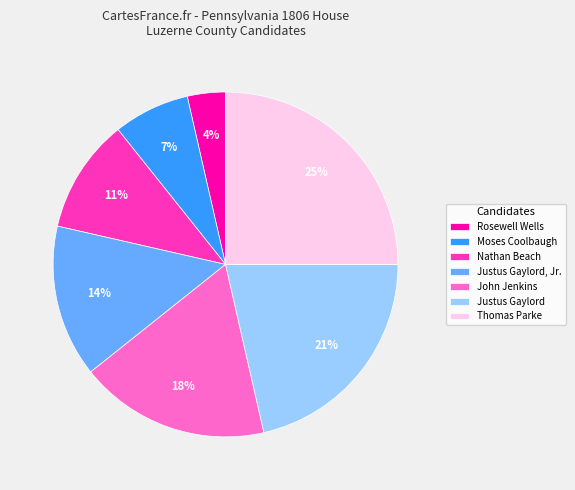

Does Rosewell Wells represent more than half of the total?

No